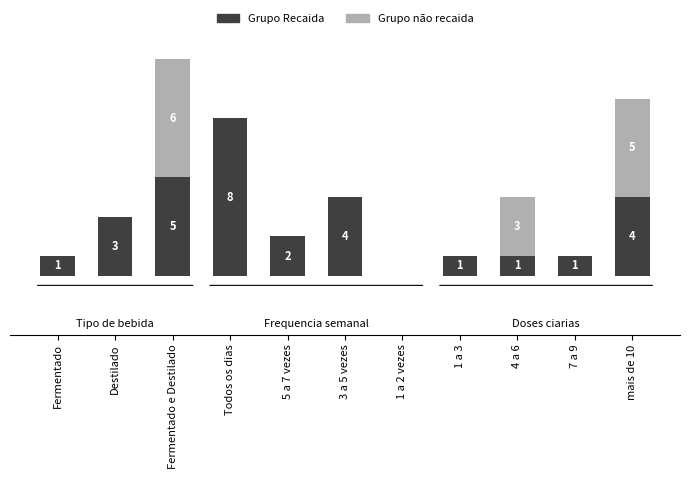

At which category is the sum across all series the highest?

Fermentado e Destilado